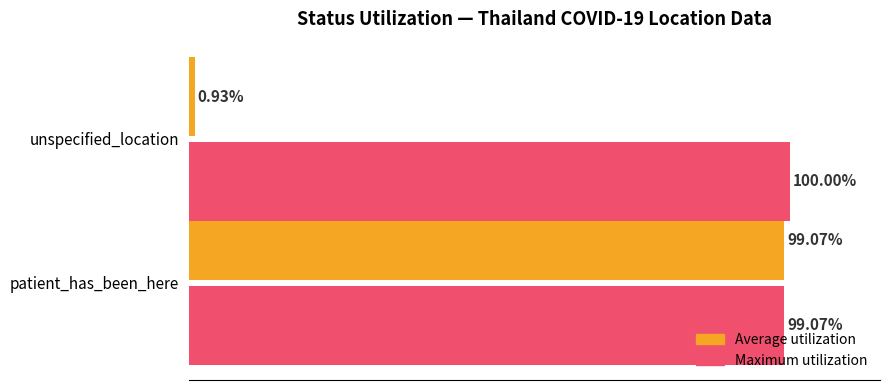

Which label corresponds to the largest value in the chart?

unspecified_location